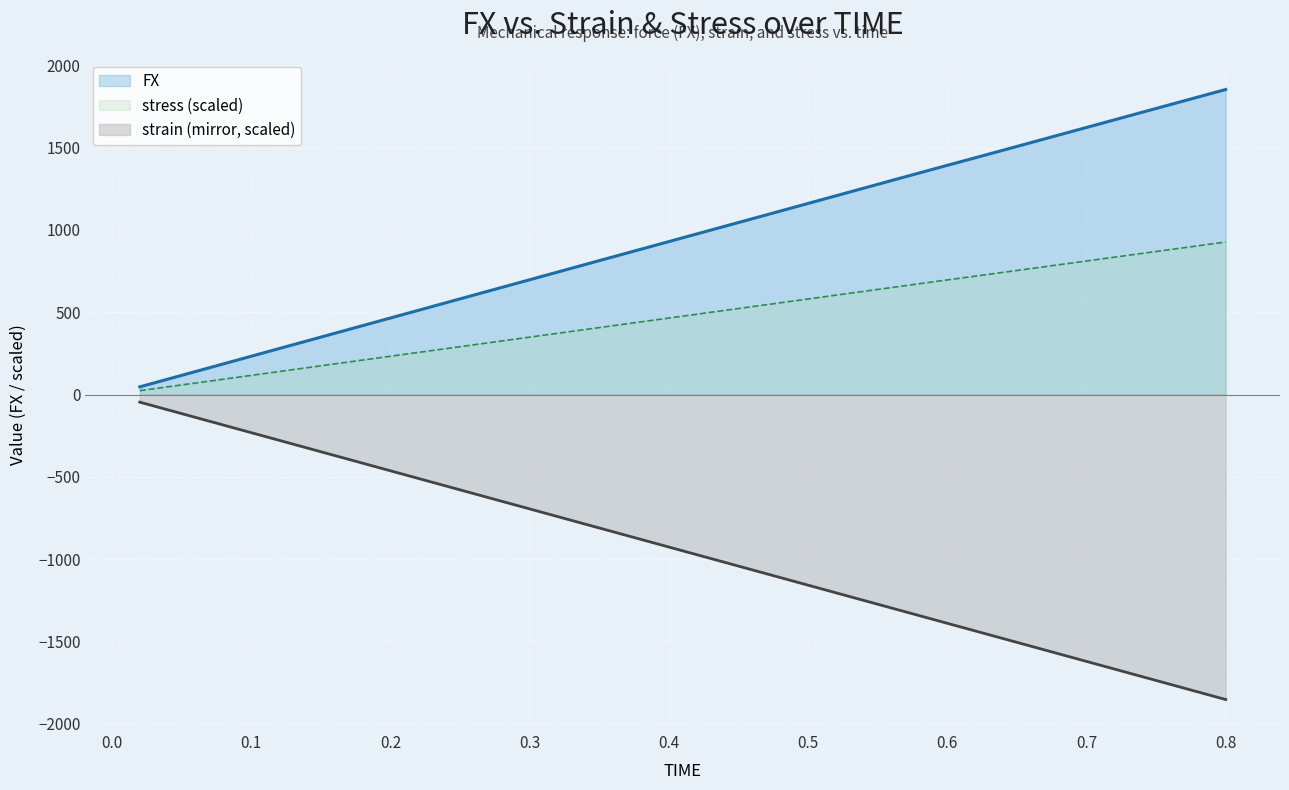

How many values in the stress series are below 487?

20